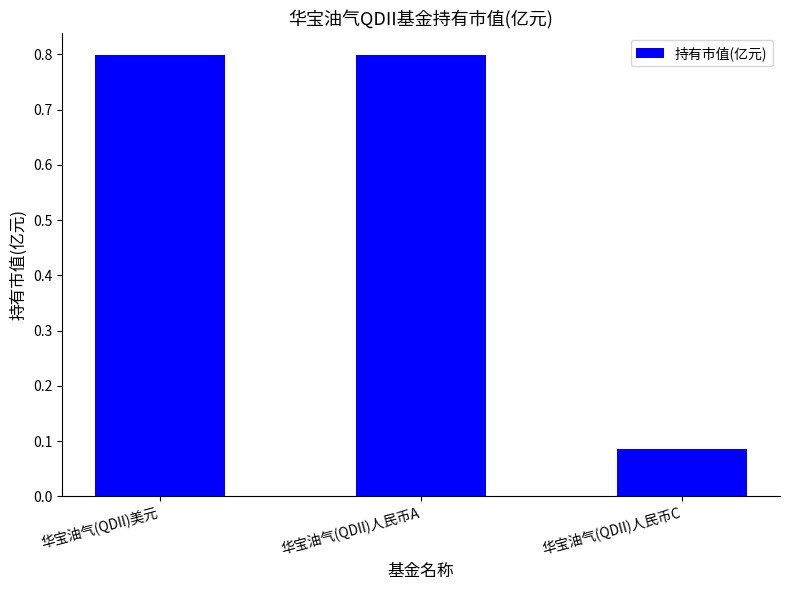

Does the chart contain any negative values?

No